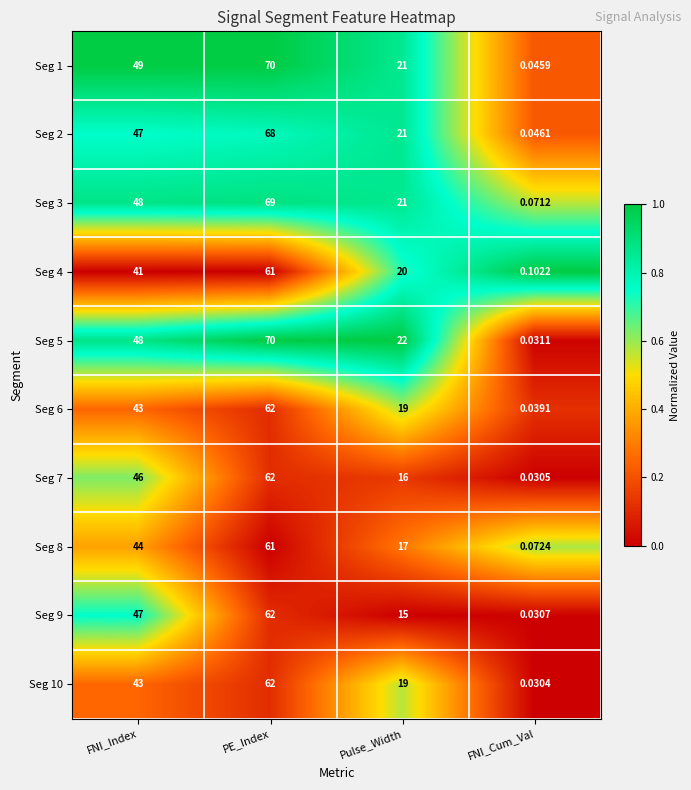

At how many categories does at least one series exceed 0?

4